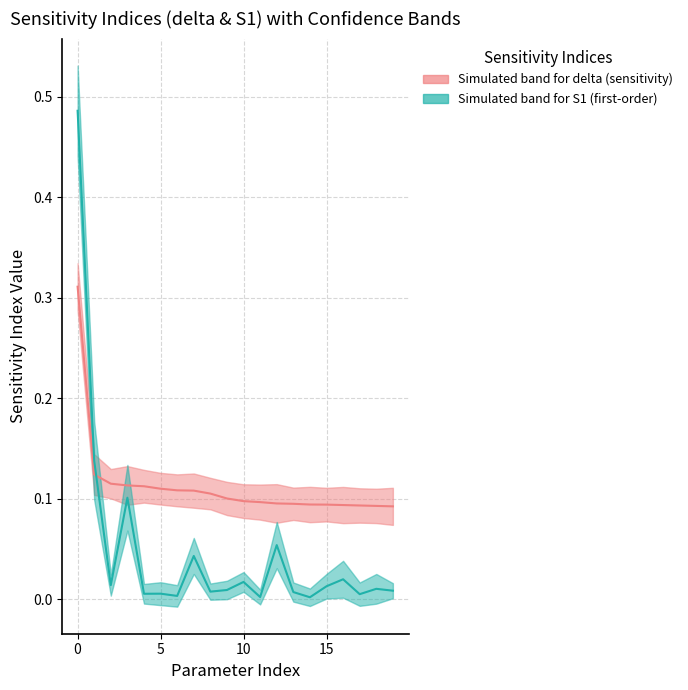

True or false: delta has more than 2 points higher than both neighbors.

False